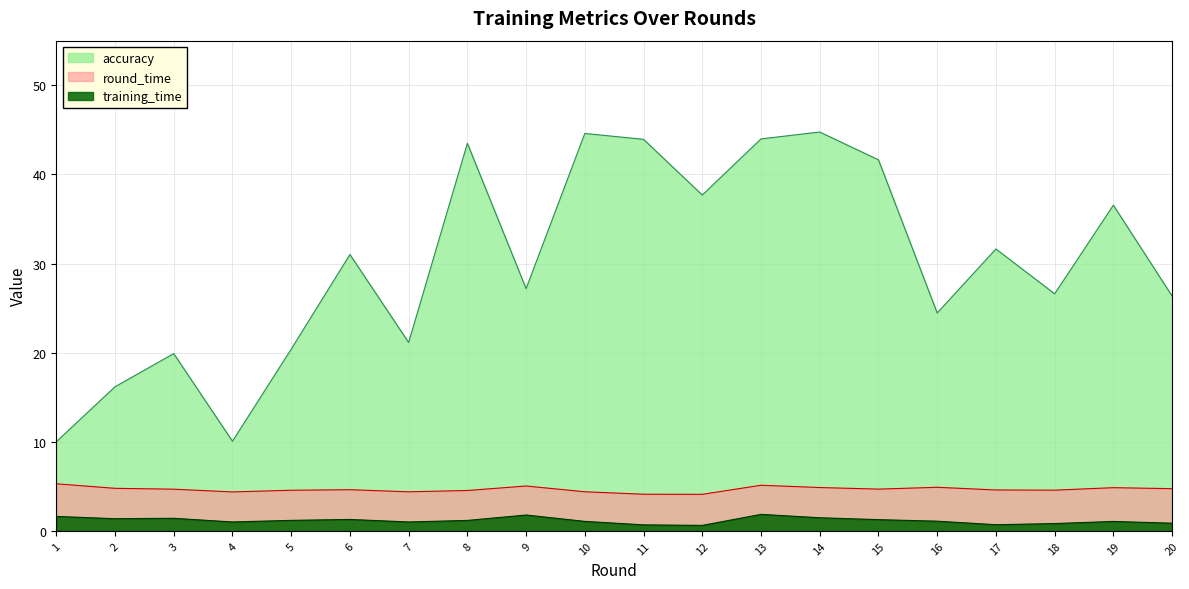

Read the round_time value at 19.

4.8